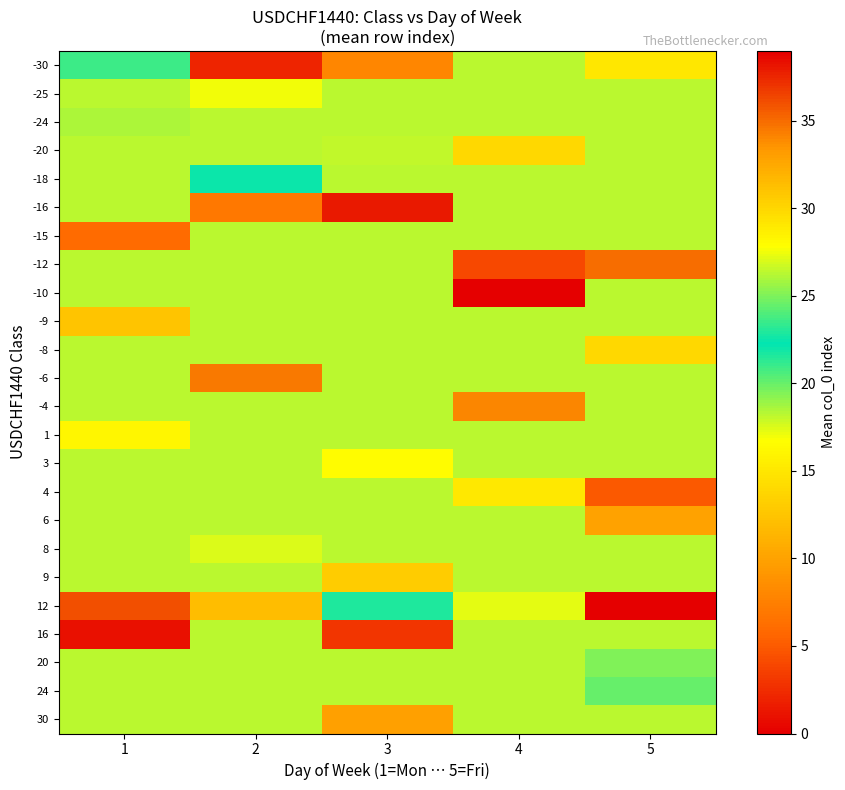

What is the greatest value displayed?

39.0